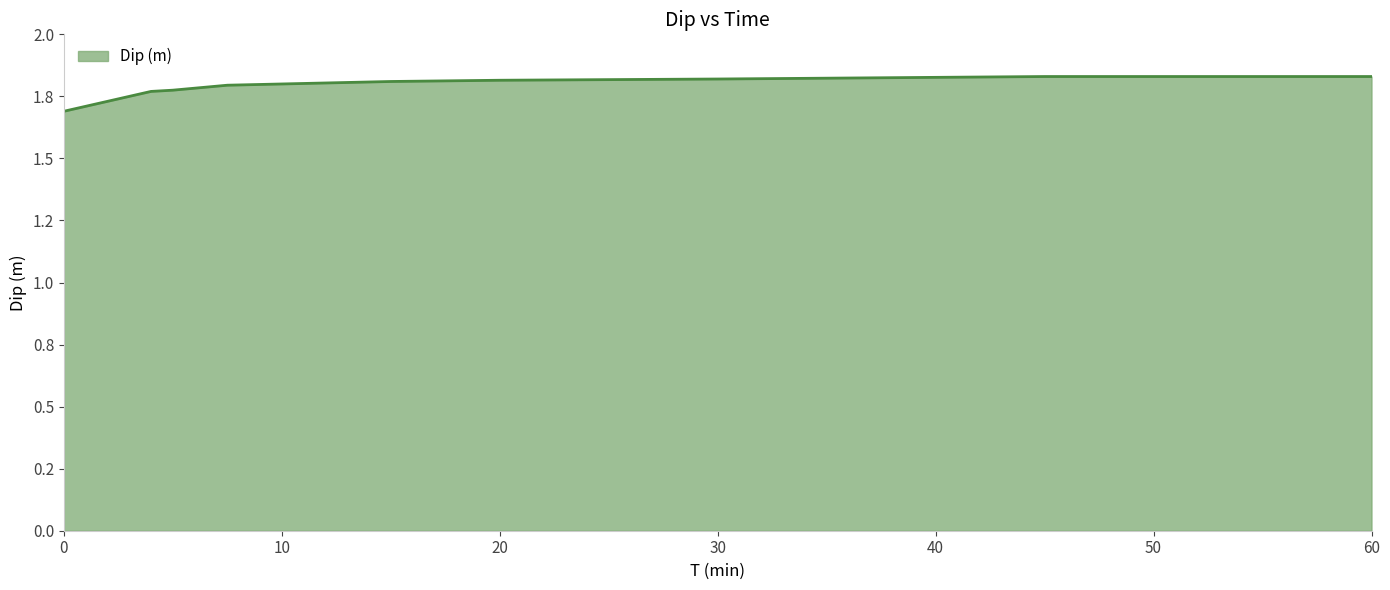

Which label corresponds to the largest value in the chart?

45